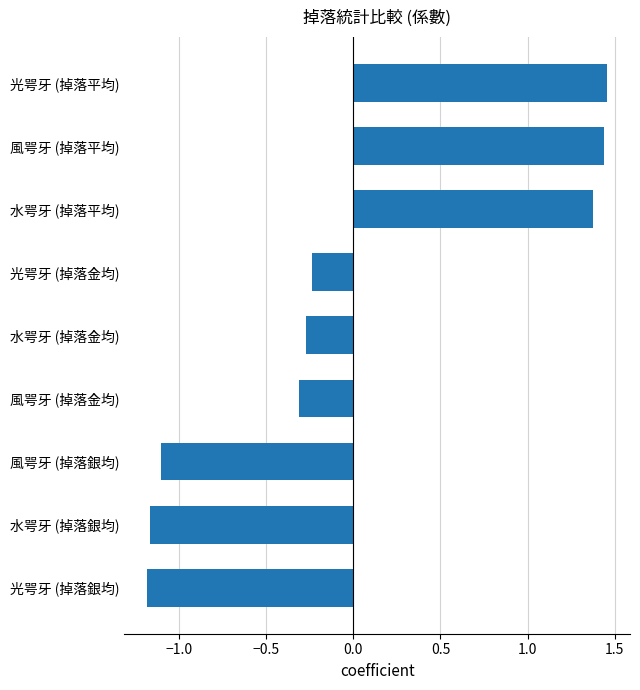

Where is the data nearest to the value 0?

光咢牙 (掉落金均)